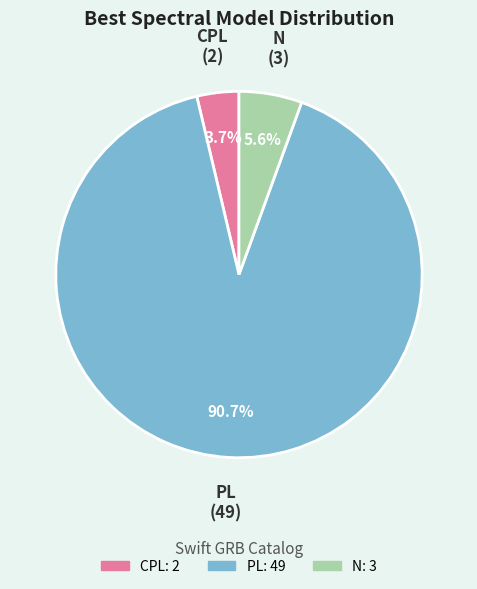

What percentage do CPL and N together represent?

9.3%